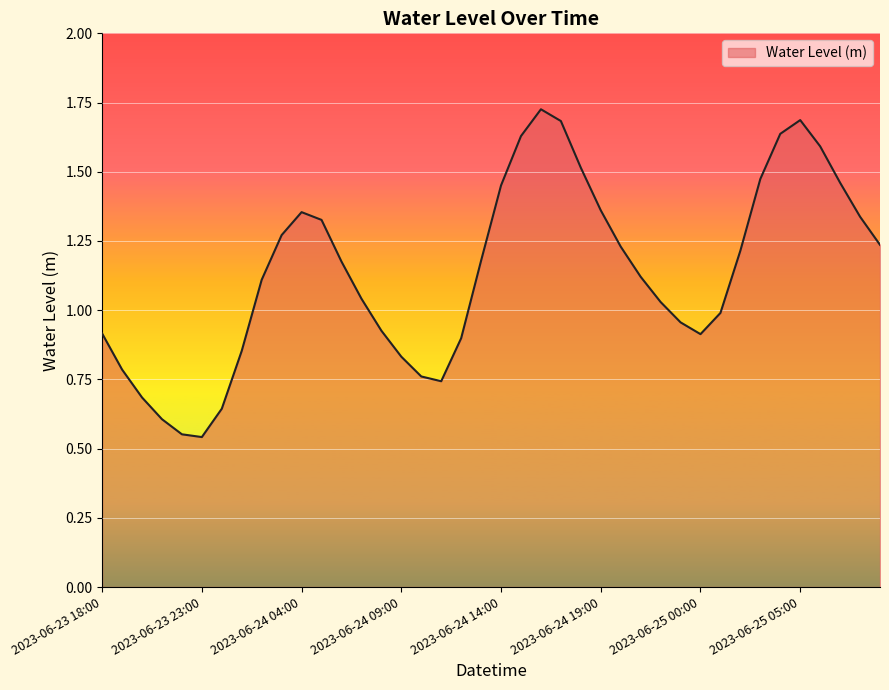

List the labels in order of value, largest first.

2023-06-24 16:00, 2023-06-25 05:00, 2023-06-24 17:00, 2023-06-25 04:00, 2023-06-24 15:00, 2023-06-25 06:00, 2023-06-24 18:00, 2023-06-25 03:00, 2023-06-25 07:00, 2023-06-24 14:00, 2023-06-24 19:00, 2023-06-24 04:00, 2023-06-25 08:00, 2023-06-24 05:00, 2023-06-24 03:00, 2023-06-25 09:00, 2023-06-24 20:00, 2023-06-25 02:00, 2023-06-24 13:00, 2023-06-24 06:00, 2023-06-24 21:00, 2023-06-24 02:00, 2023-06-24 07:00, 2023-06-24 22:00, 2023-06-25 01:00, 2023-06-24 23:00, 2023-06-24 08:00, 2023-06-23 18:00, 2023-06-25 00:00, 2023-06-24 12:00, 2023-06-24 01:00, 2023-06-24 09:00, 2023-06-23 19:00, 2023-06-24 10:00, 2023-06-24 11:00, 2023-06-23 20:00, 2023-06-24 00:00, 2023-06-23 21:00, 2023-06-23 22:00, 2023-06-23 23:00